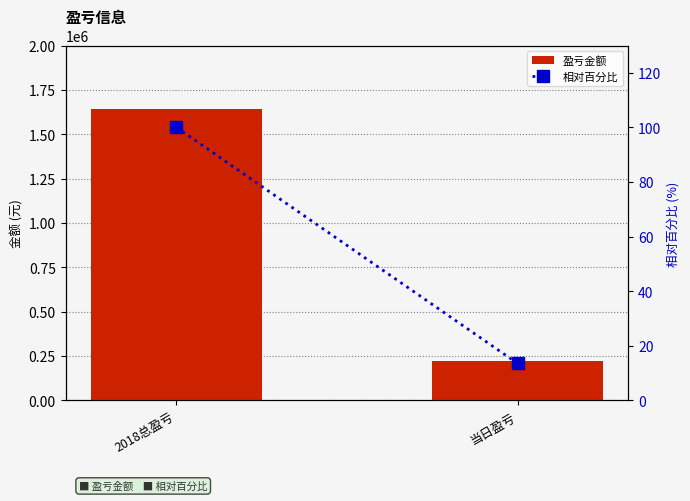

Reading right to left, list all the values displayed in this chart.

盈亏金额: 221771.0	1644476.0
相对百分比: 13.5	100.0